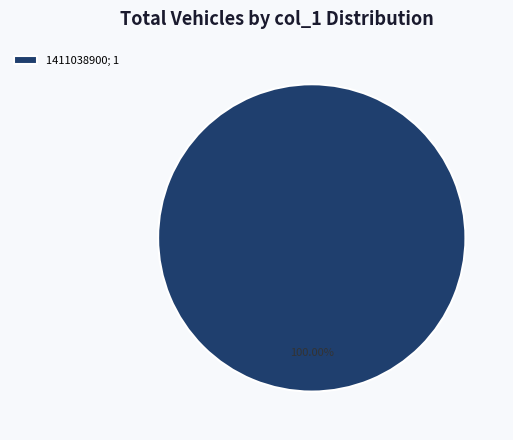

Is there a majority slice in this chart?

Yes